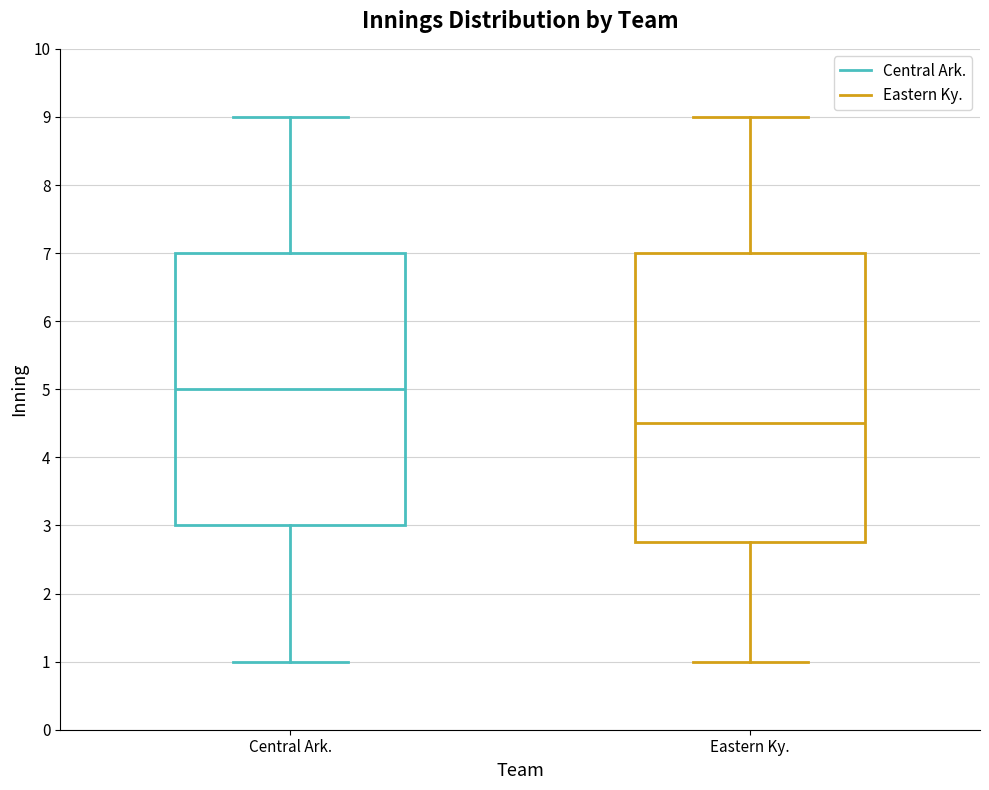

Comparing the boxes themselves (not the whiskers), which one is the tallest?

Eastern Ky.